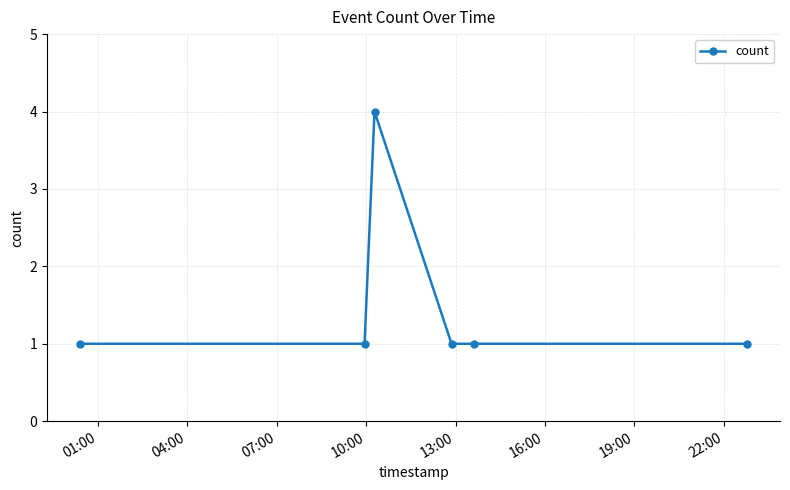

What is the sum of all values?

9